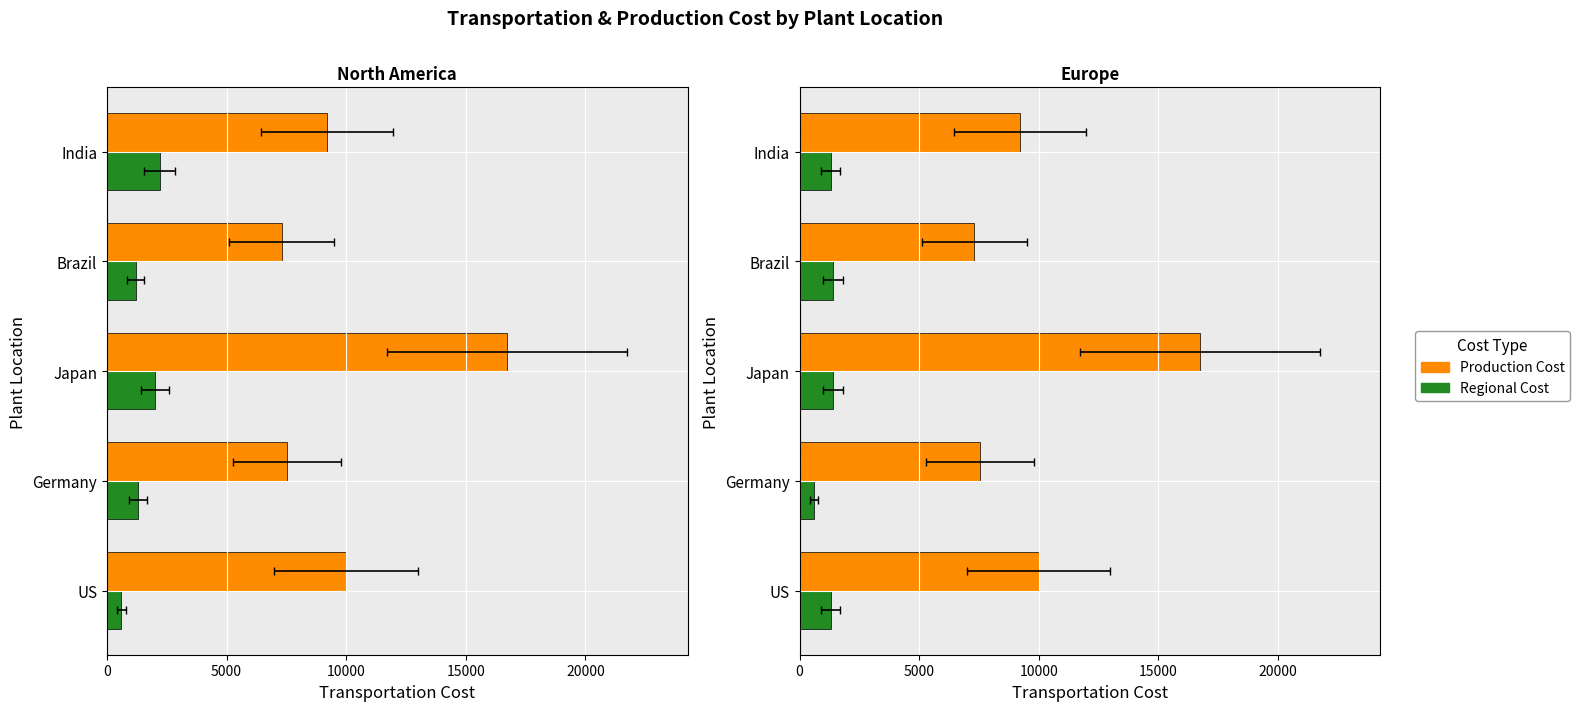

Which series has the widest spread of values?

Production Cost